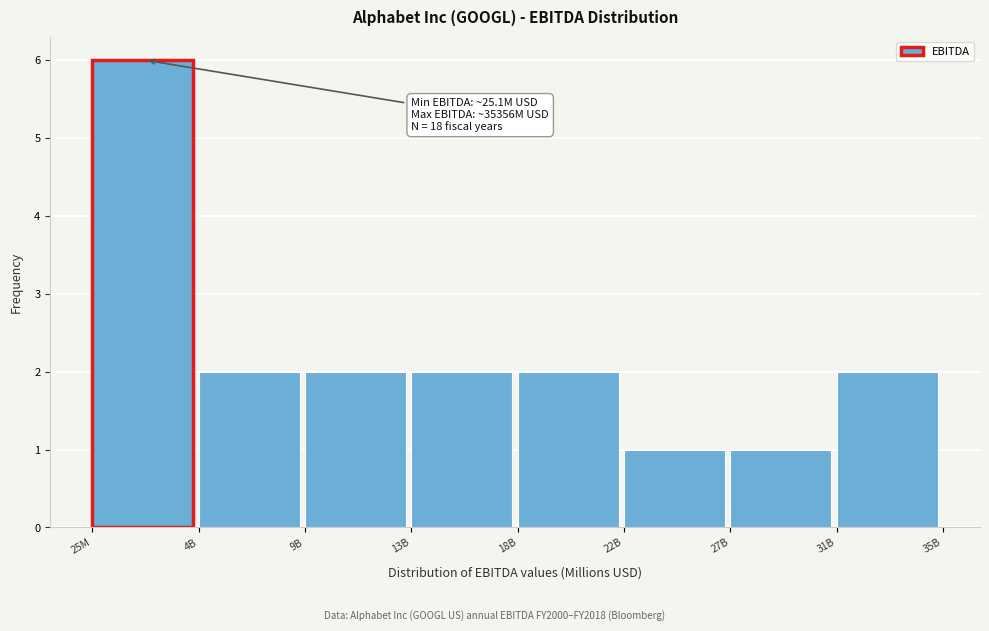

Reading left to right, list all the values displayed in this chart.

6	2	2	2	2	1	1	2